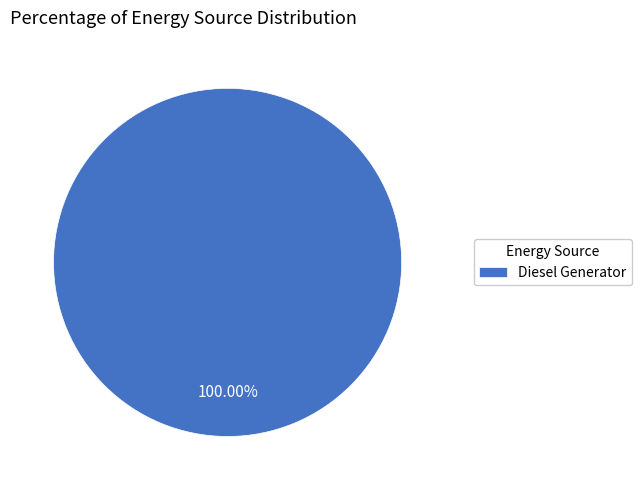

Does any single category account for the majority?

Yes